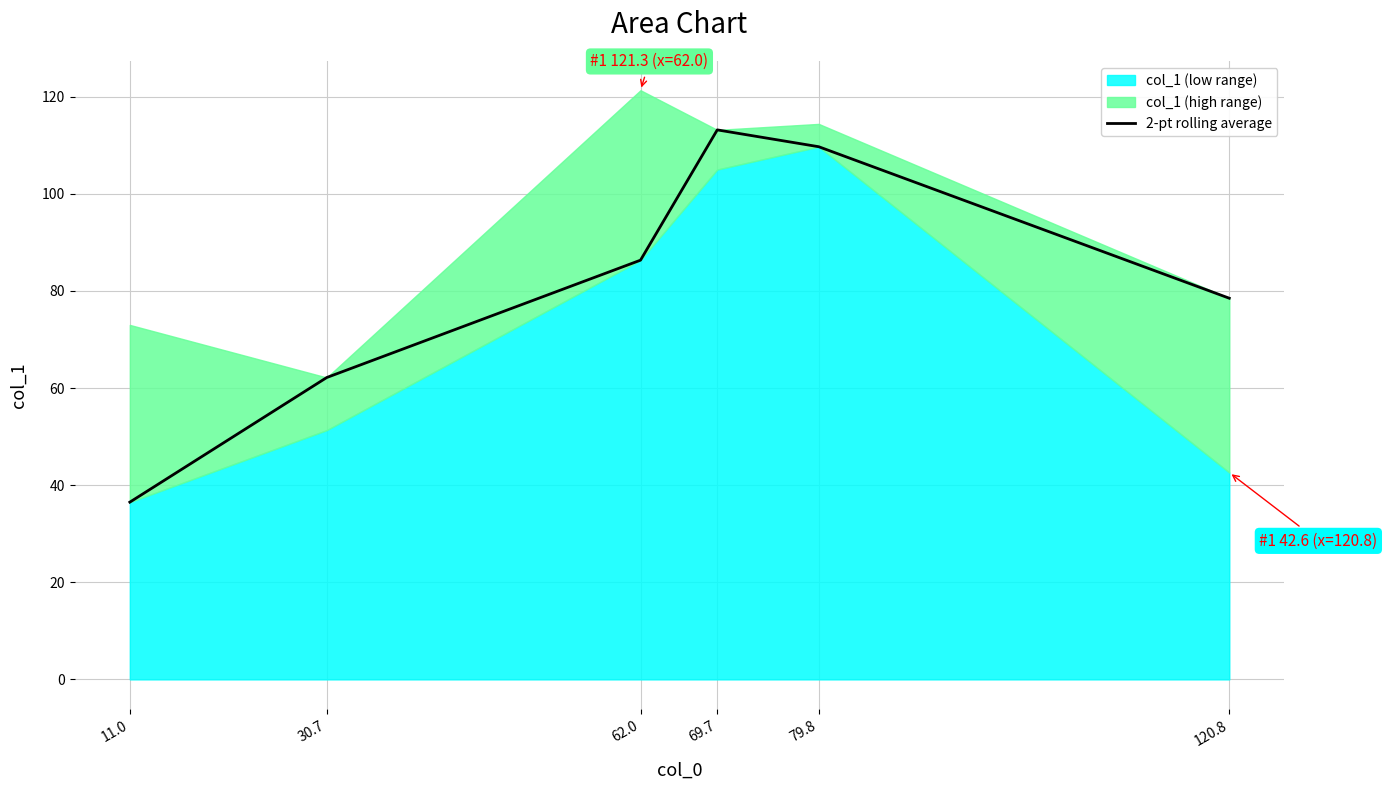

Where is the first local maximum?

69.7